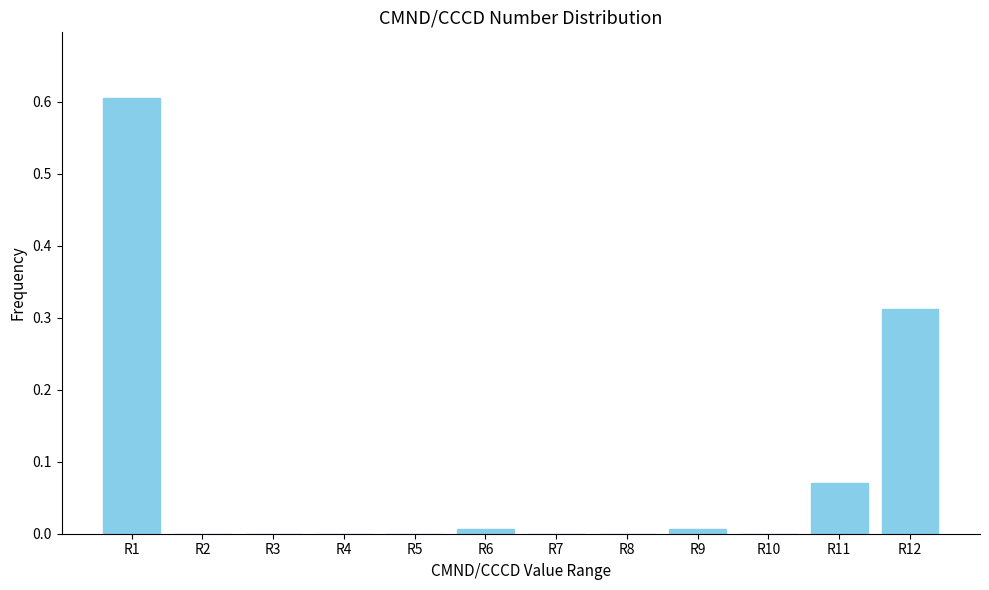

What is the greatest value displayed?

0.6